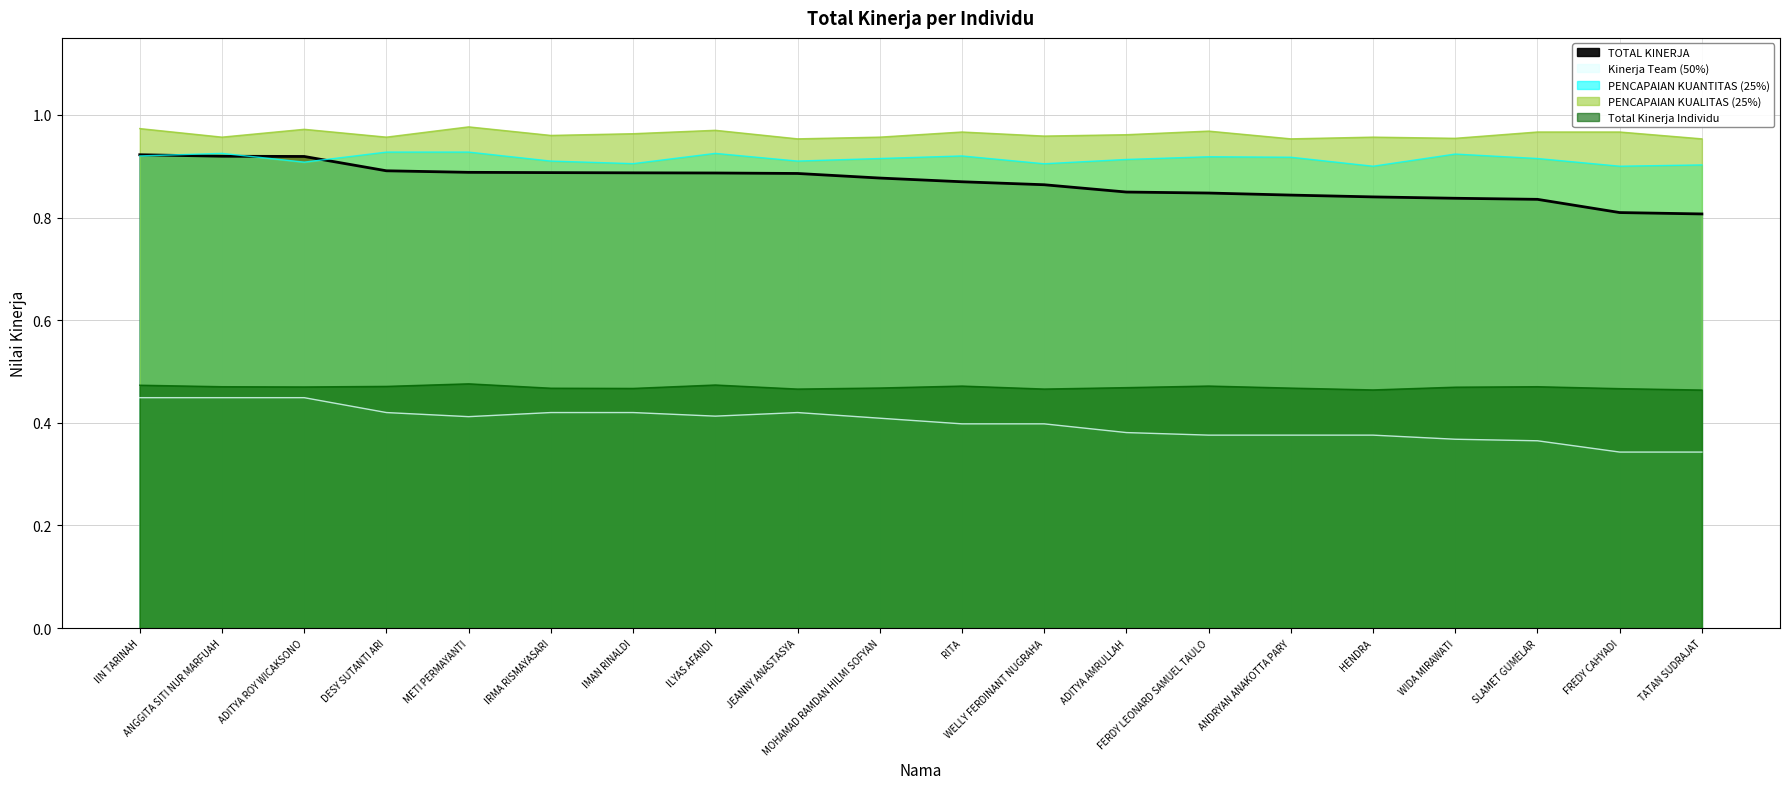

The value of PENCAPAIAN KUANTITAS (25%) at MOHAMAD RAMDAN HILMI SOFYAN is 1.5. True or false?

False